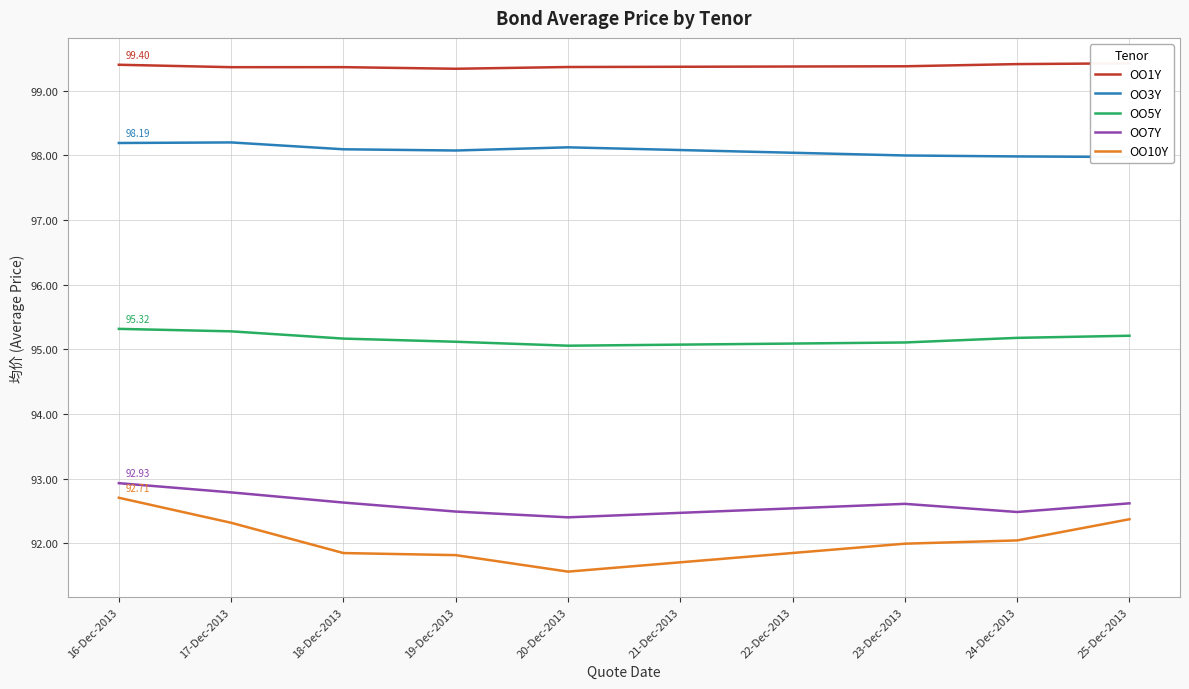

What is the maximum value shown in the chart?

99.4